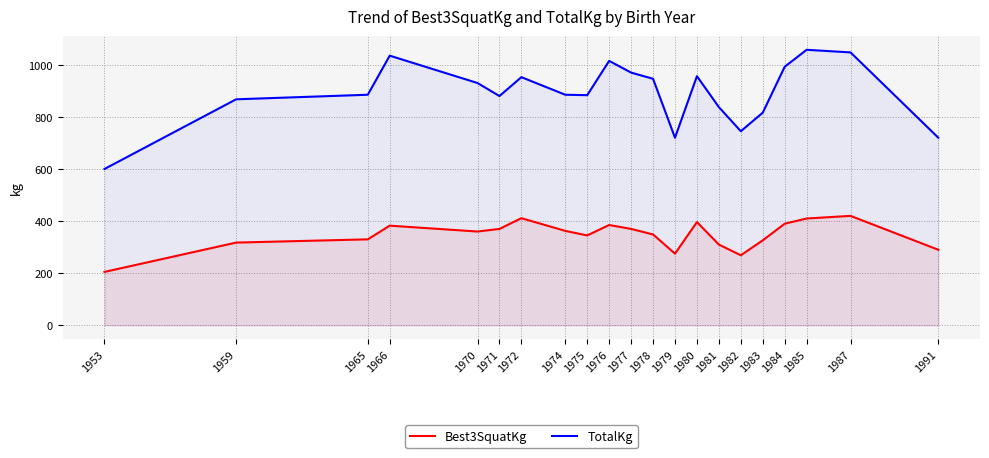

At which category does Best3SquatKg reach its first local peak?

1966